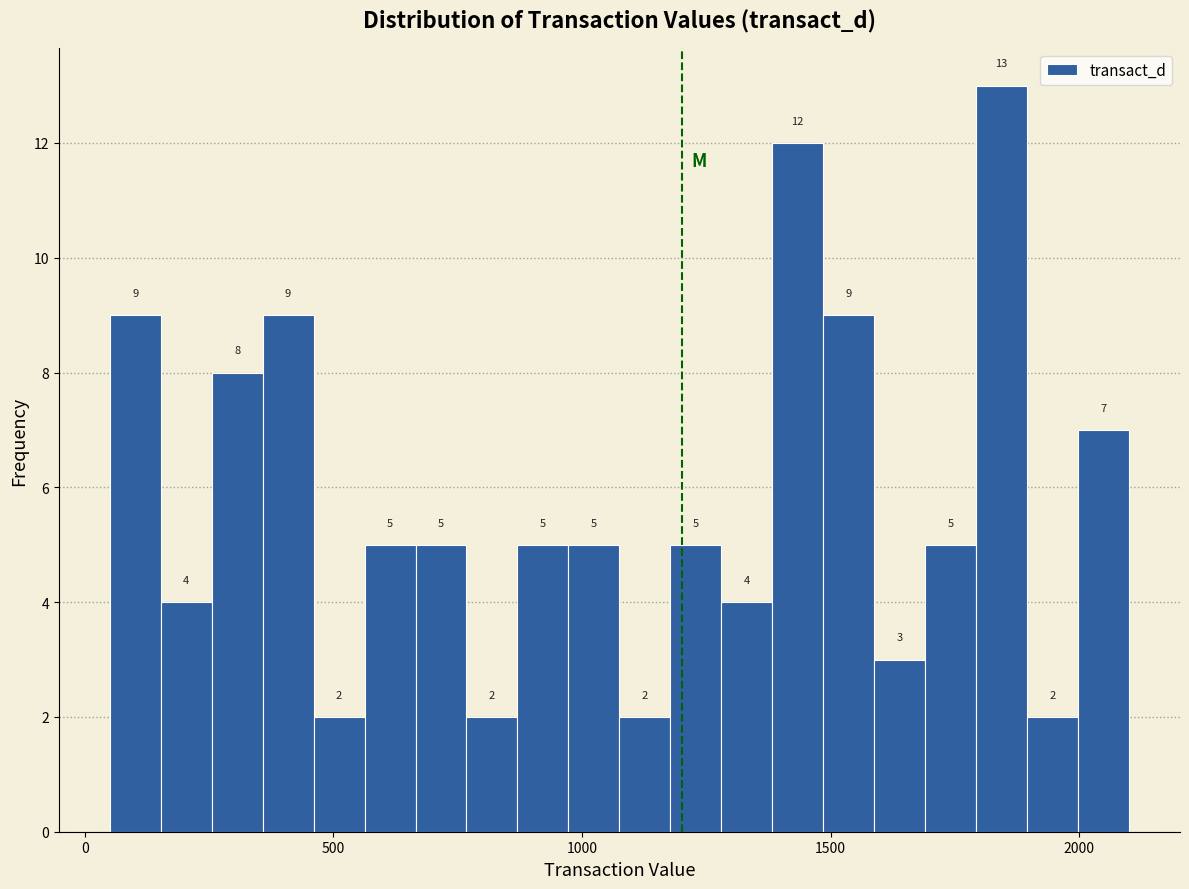

Around what value on the x-axis is the tallest bar? Give the approximate position of its centre, as read against the axis.

1850